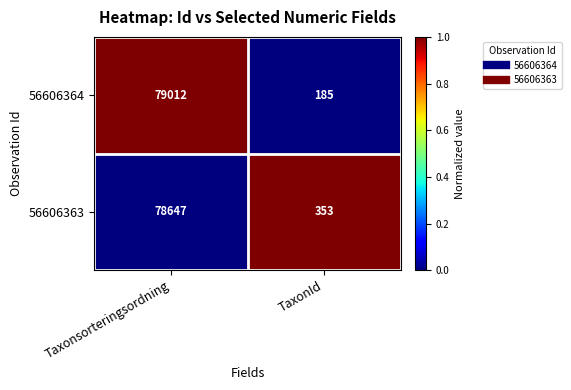

What is the difference between the highest and lowest values at TaxonId?

168